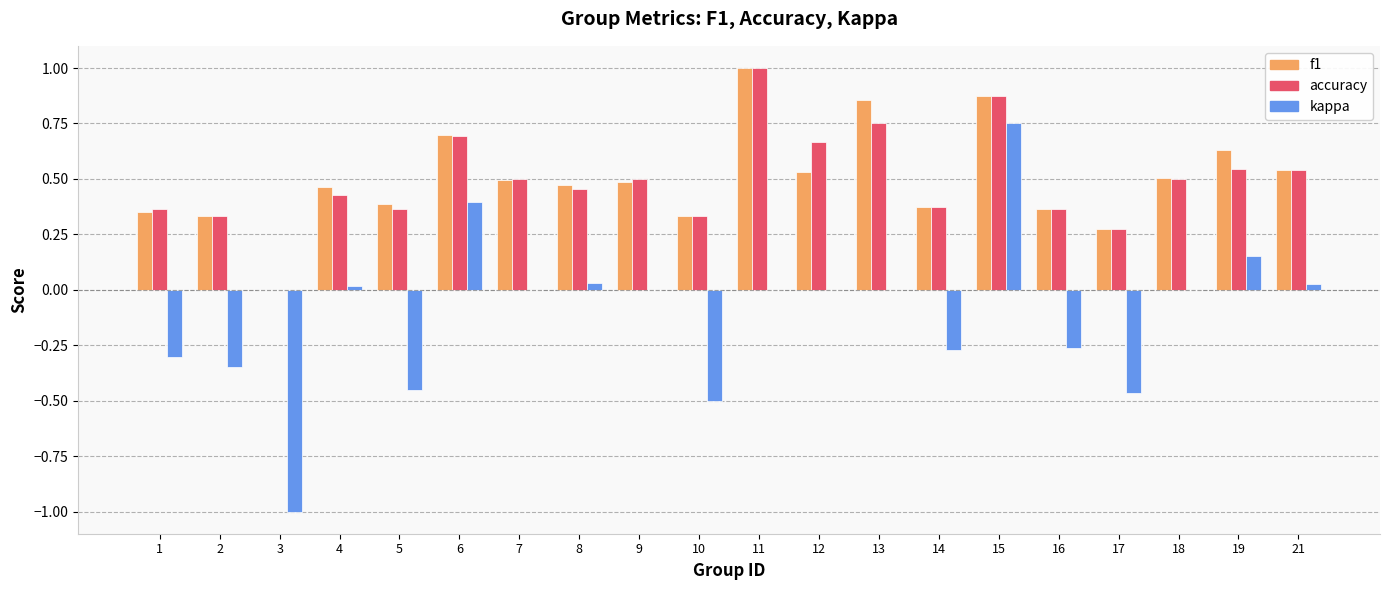

Which series changed the most between 18 and 19?

kappa